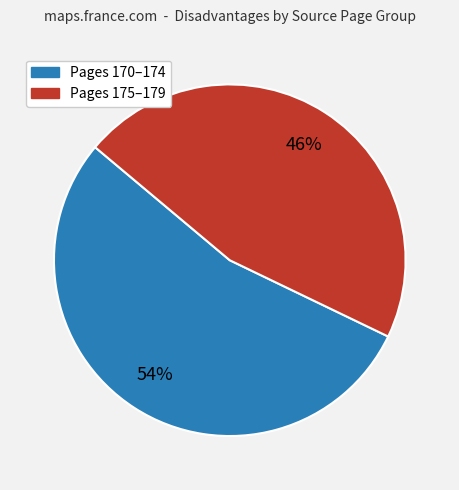

To the nearest percent, what is the average slice percentage?

50%